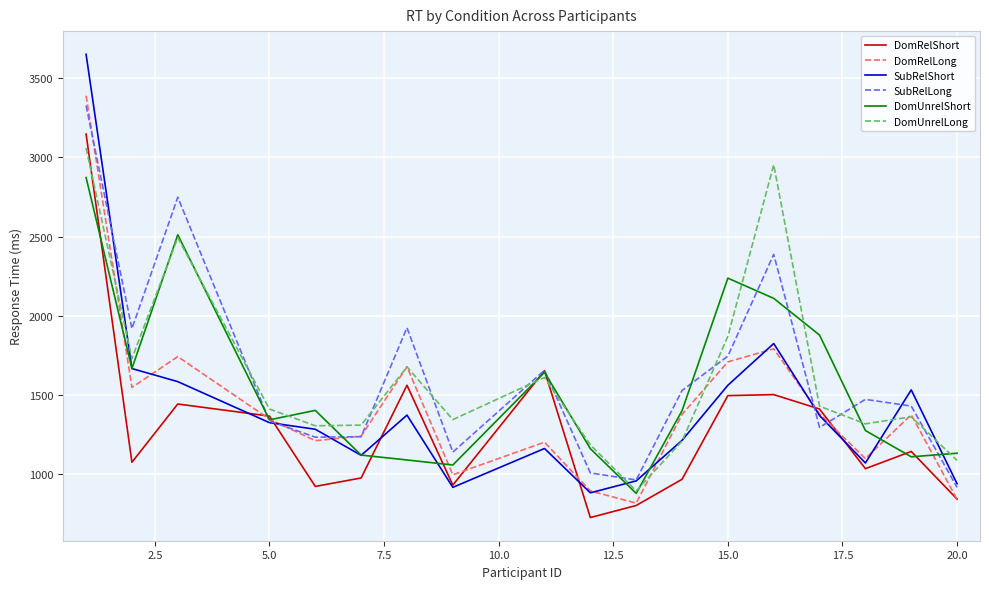

Which series has the largest range (max minus min)?

SubRelShort